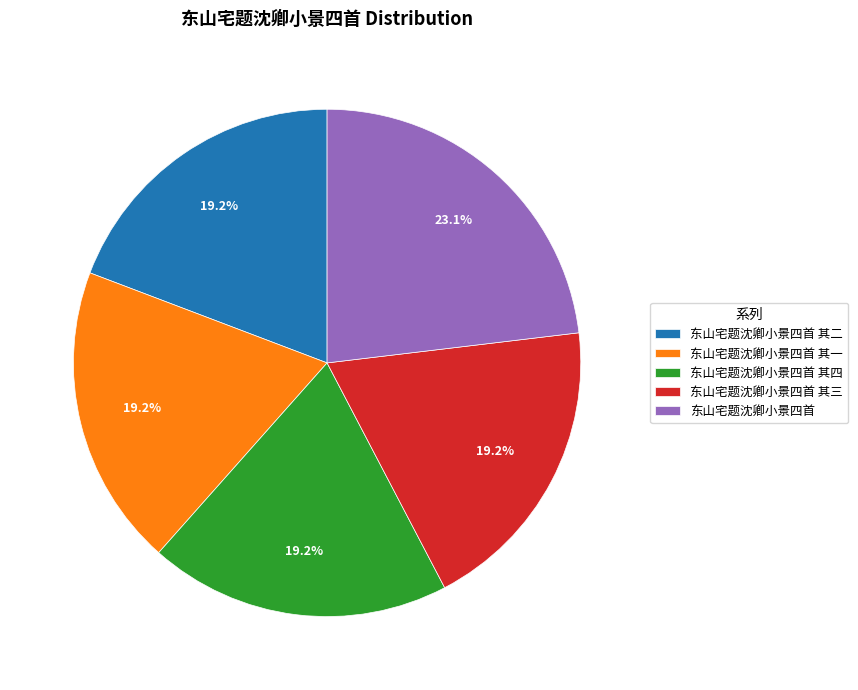

Is 东山宅题沈卿小景四首 the majority of the pie?

No